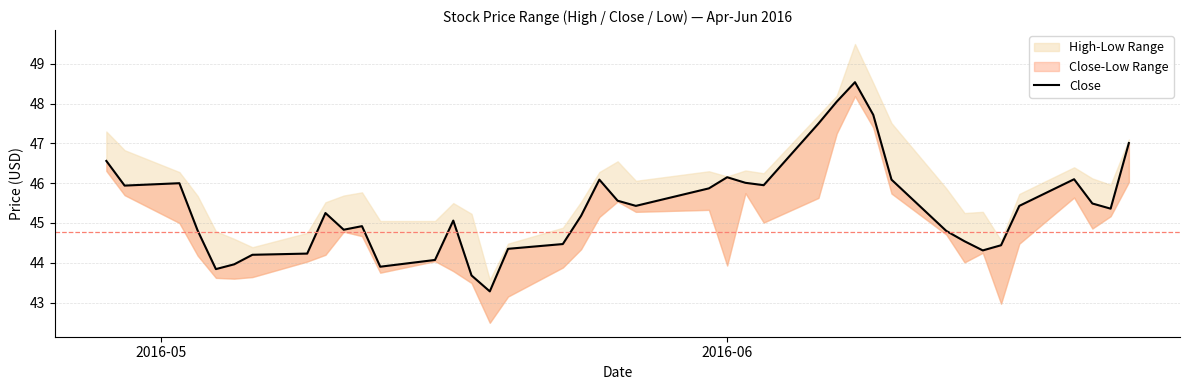

How many interior local valleys (lower than both neighbors) does the data have?

9